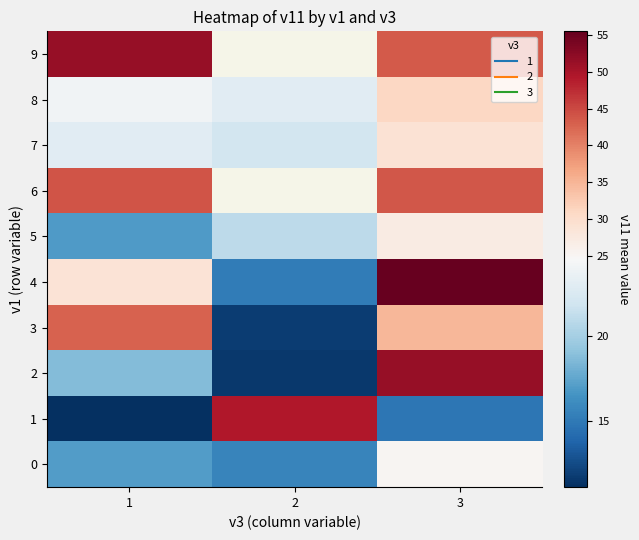

What is the difference between the 2 values at 3 and 2?

39.9